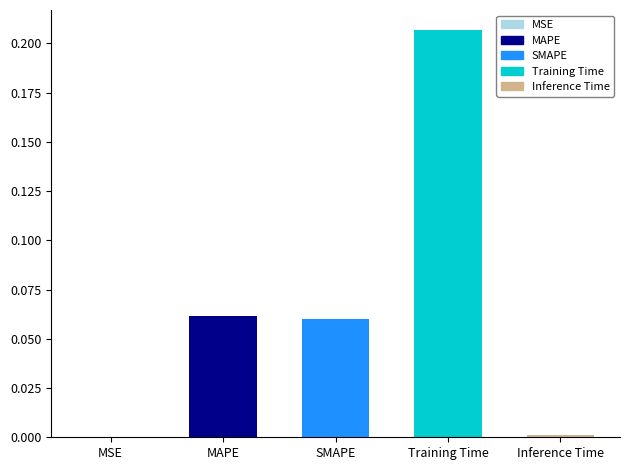

Are the bars horizontal?

No